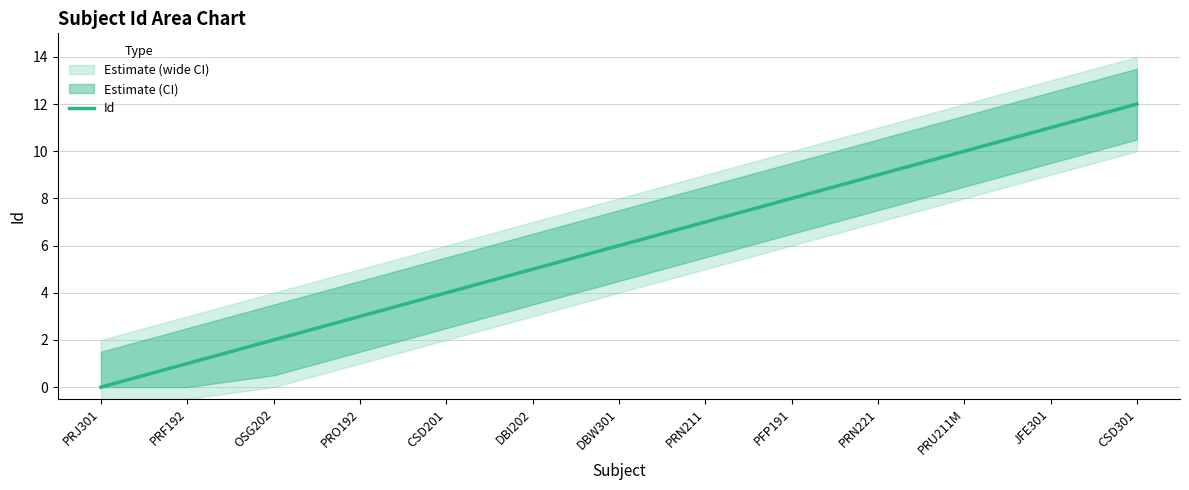

What is the change in value from PRO192 to PFP191?

+5